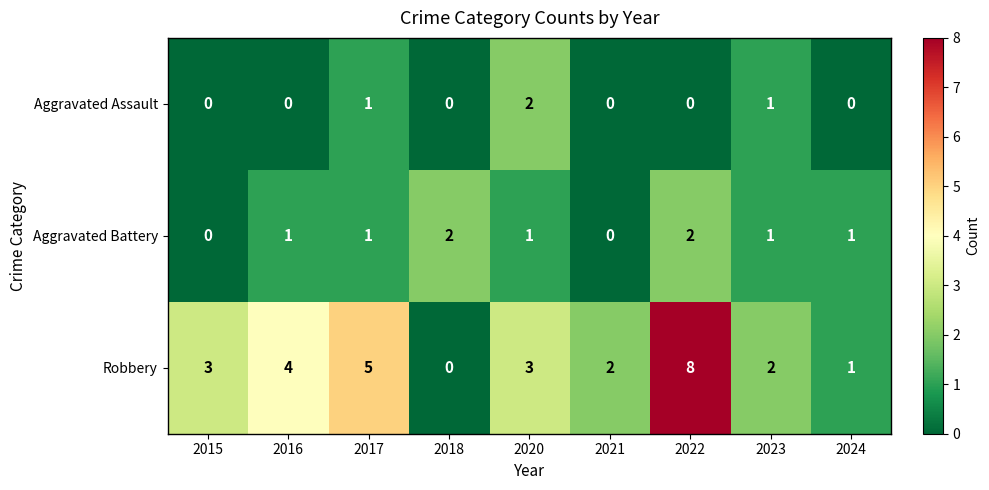

Count the number of categories in the chart.

9